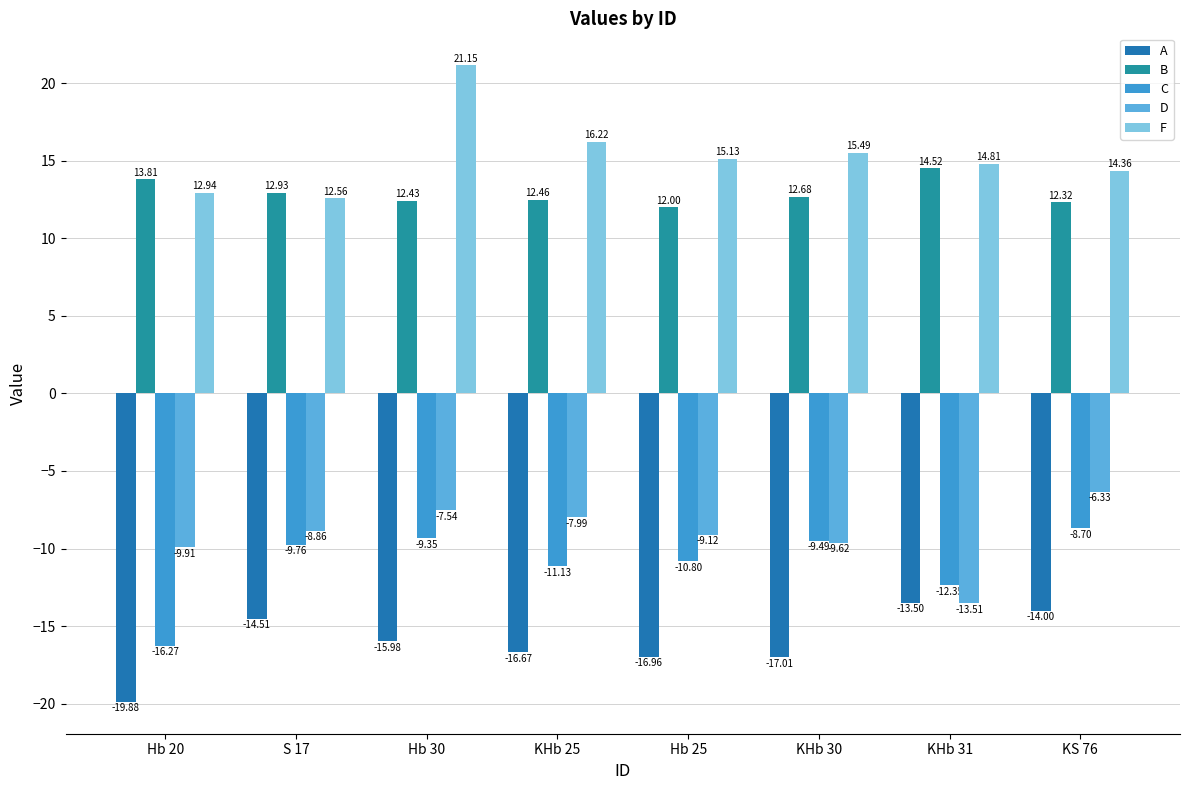

Read the C value at KHb 25.

-11.1